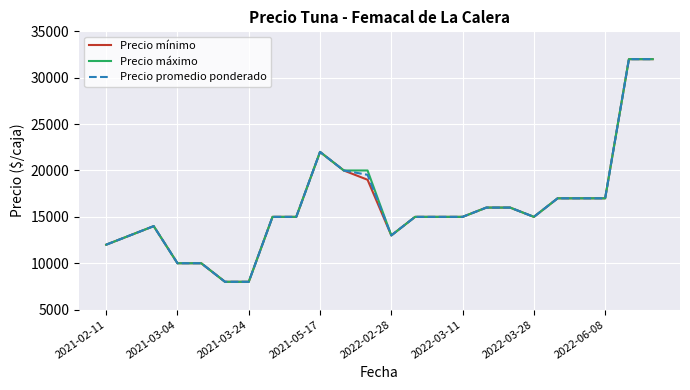

What is the maximum value shown in the chart?

32000